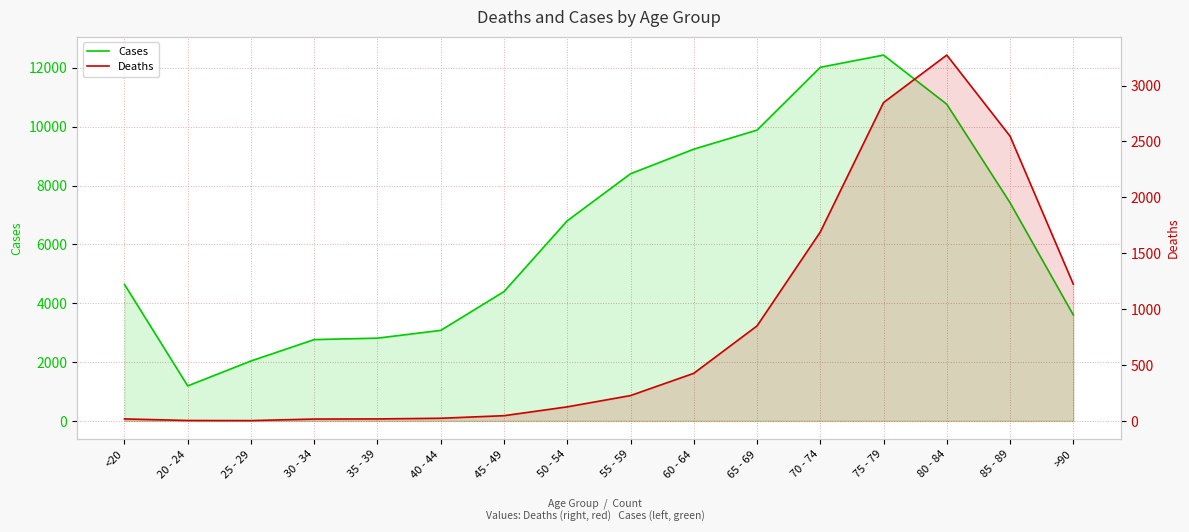

What is the spread (max minus min) of values at 20 - 24?

1187